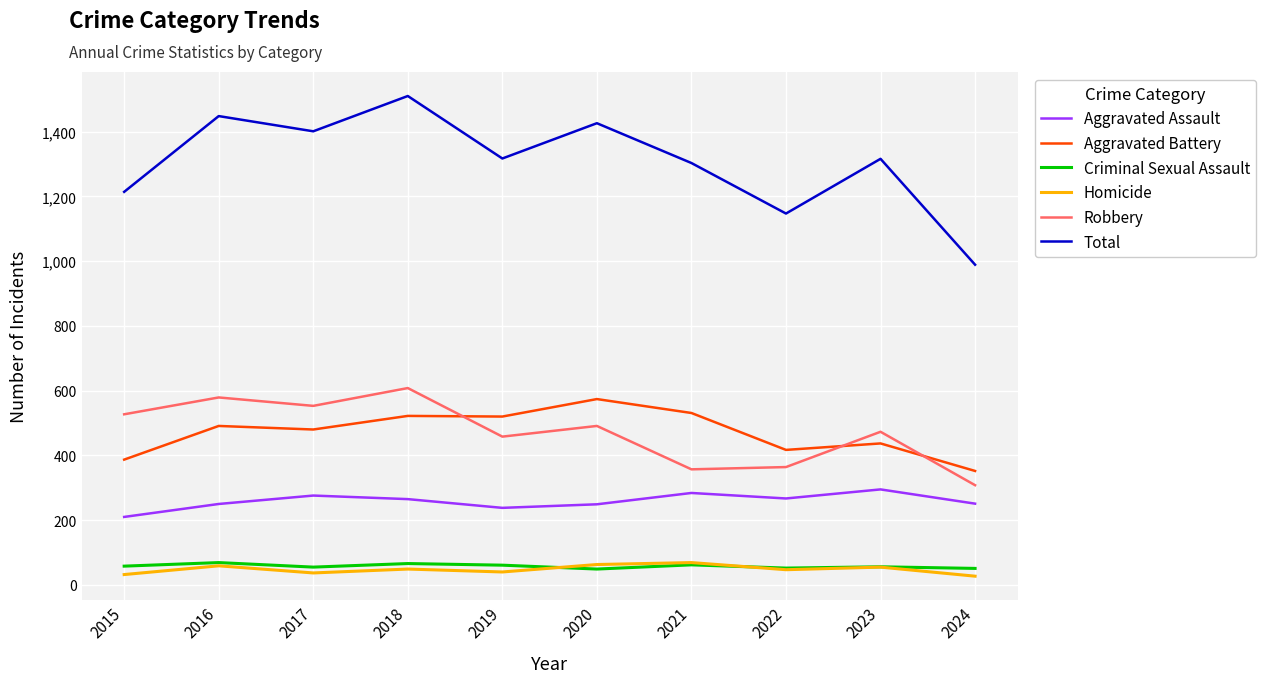

Between 2015 and 2024, which series saw the biggest shift?

Total